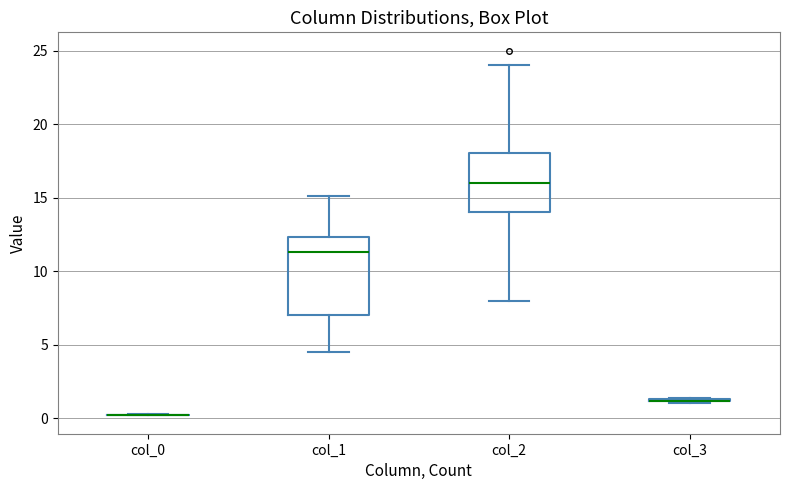

Comparing the boxes themselves (not the whiskers), which one is the tallest?

col_1